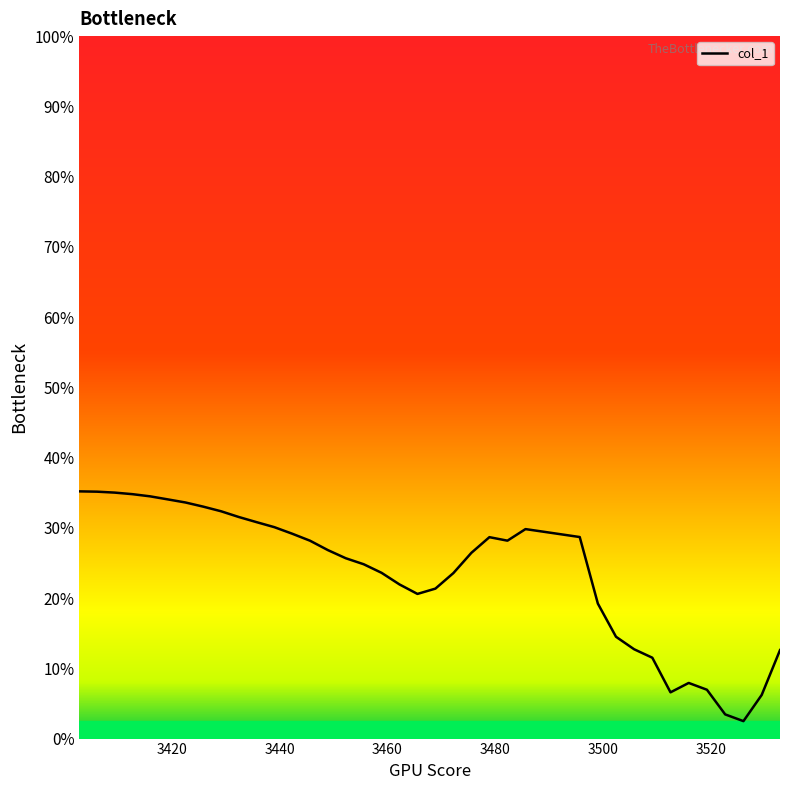

Does the chart have visible grid lines?

No